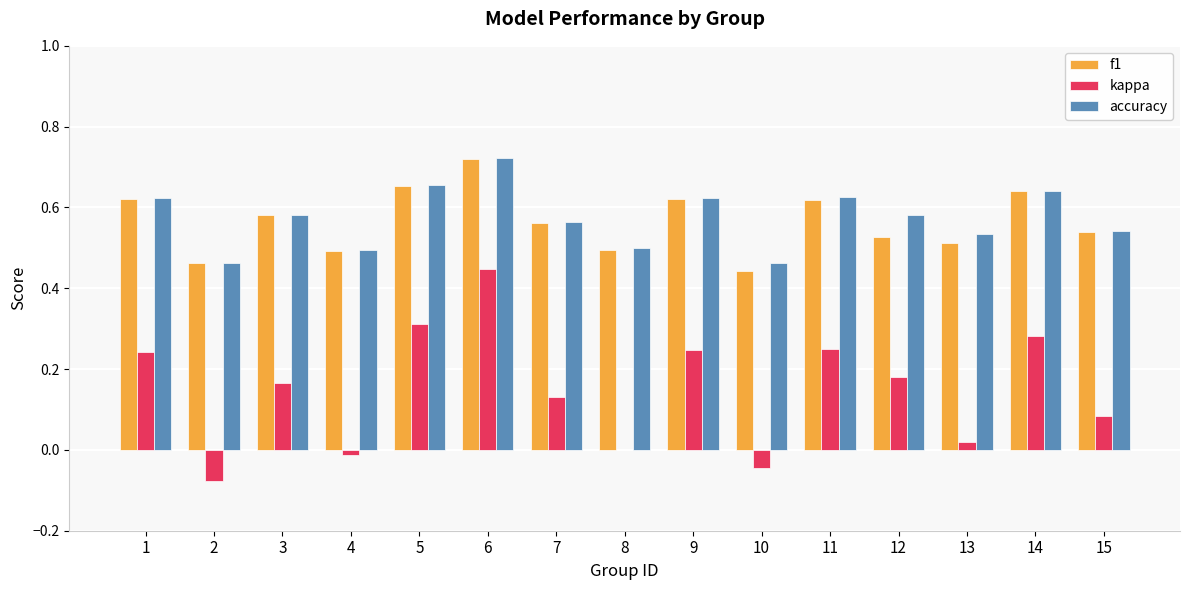

Which category has the highest value across all series?

6